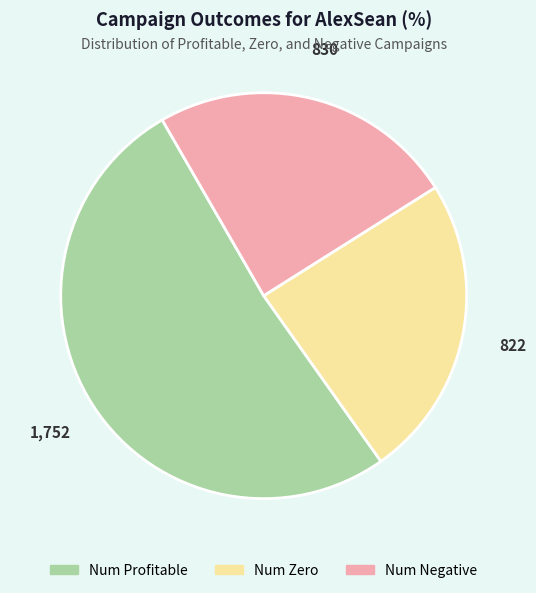

What is the largest slice in the pie chart?

Num Profitable